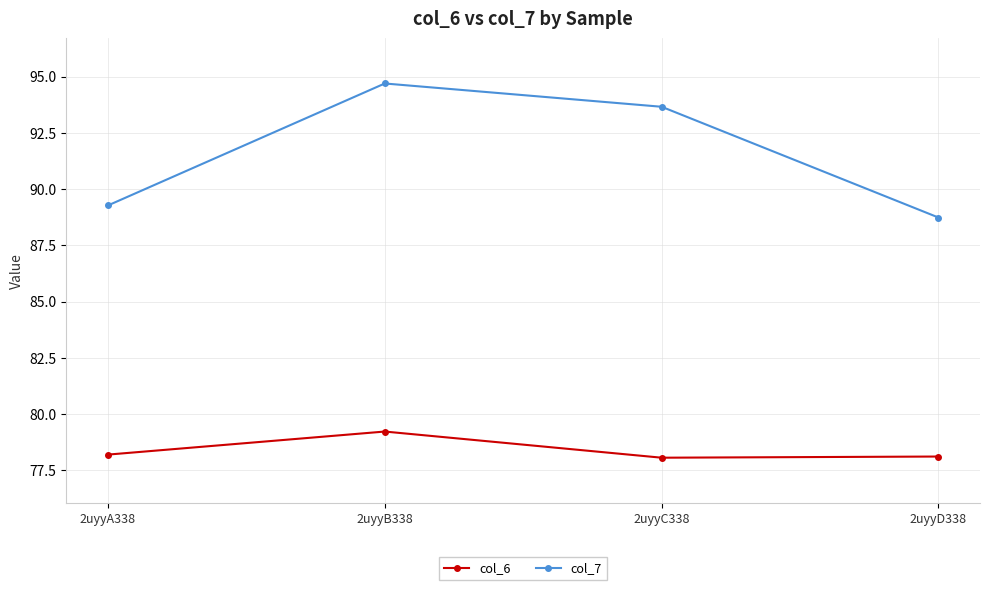

The value of col_6 at 2uyyC338 is 108.8. True or false?

False